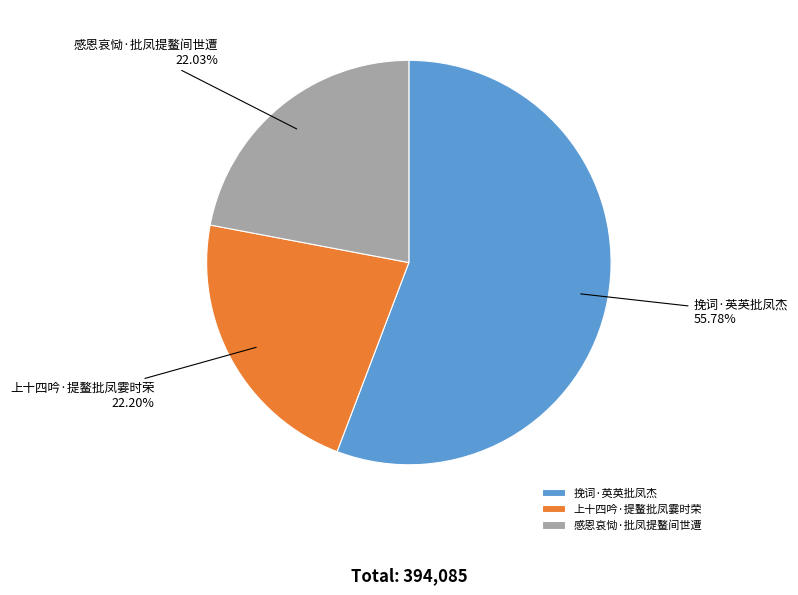

Count the number of slices in the pie.

3